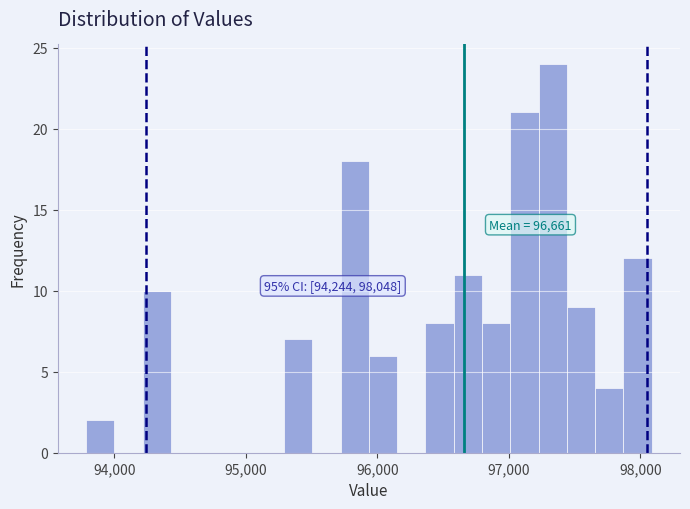

Around what value on the x-axis is the tallest bar? Give the approximate position of its centre, as read against the axis.

97300